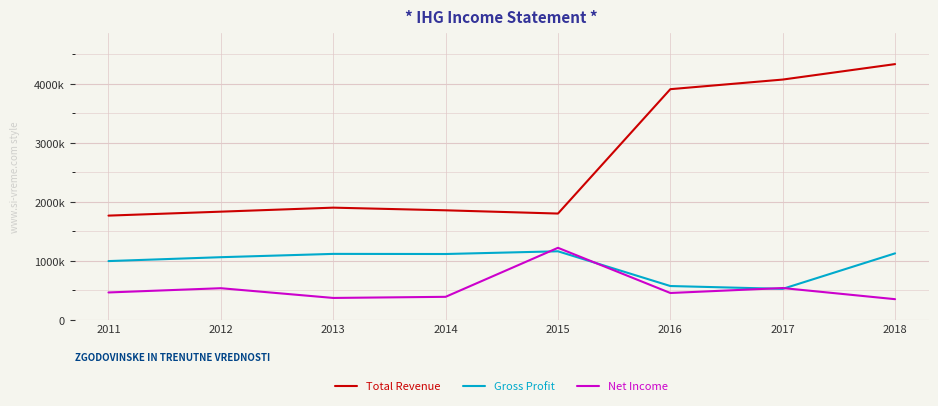

At which category does Gross Profit reach its first local valley?

2014